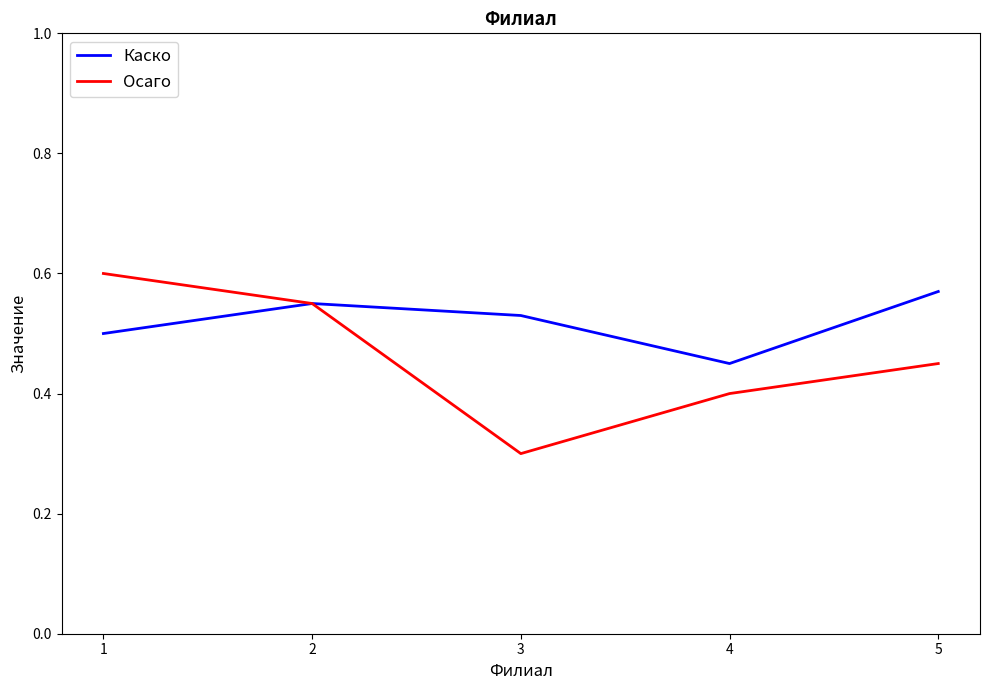

What is the smallest value displayed?

0.3